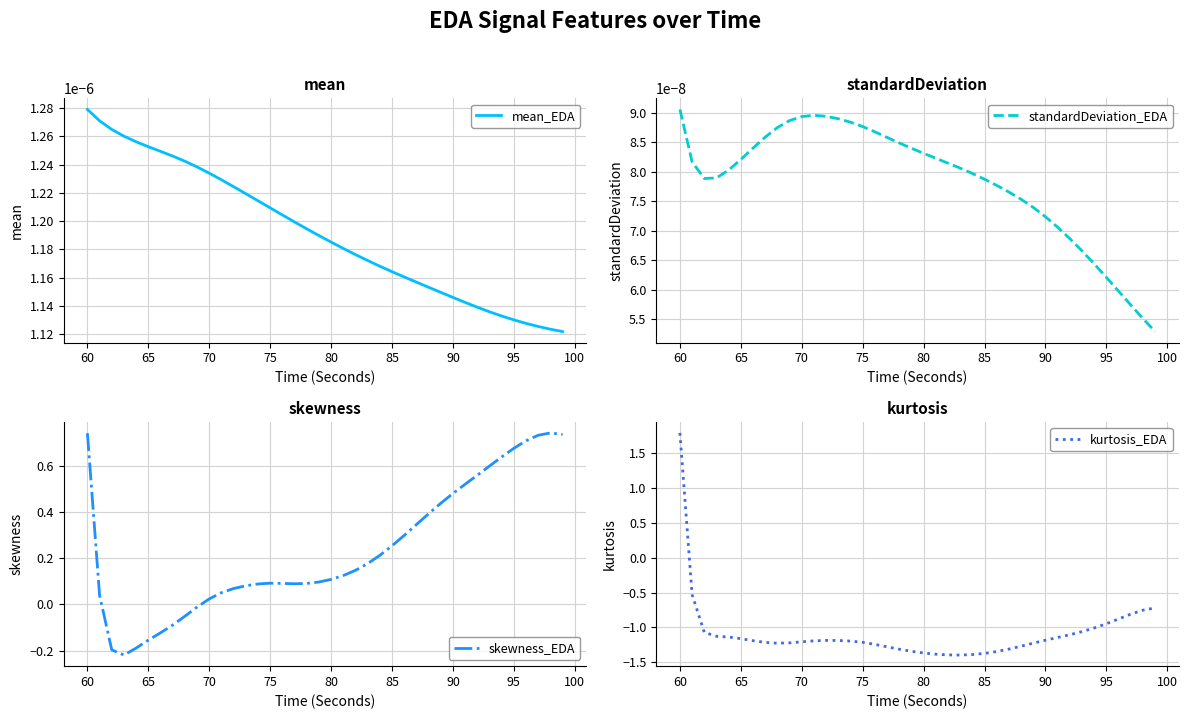

At which label does skewness_EDA first exceed 0?

60